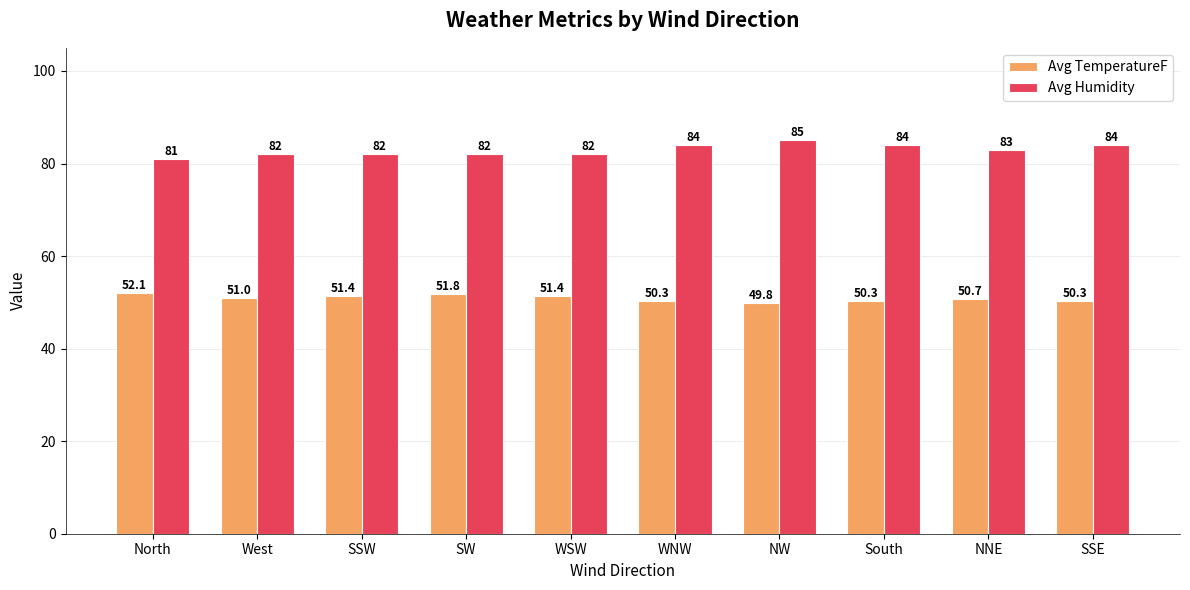

Count the Avg Humidity values in the range 82 to 84.

8